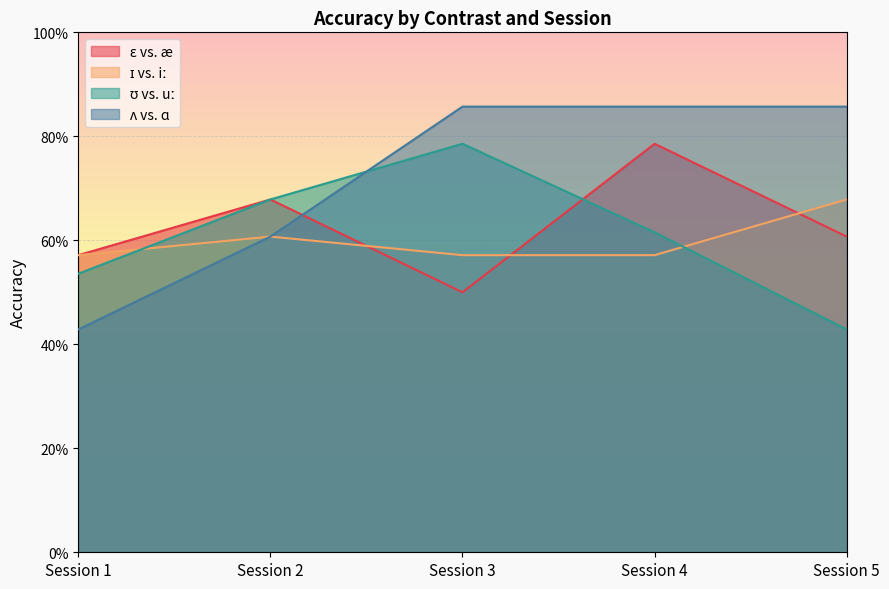

What is the average value of the ʊ vs. uː series?

0.6